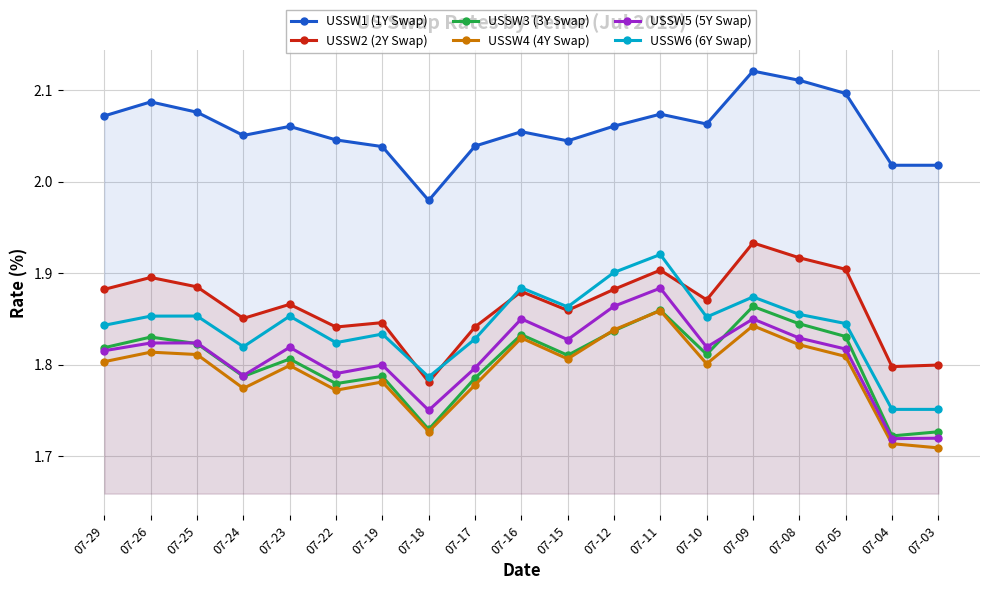

What is the value of the USSW4 (4Y Swap) point at the 14th from the left?

1.8